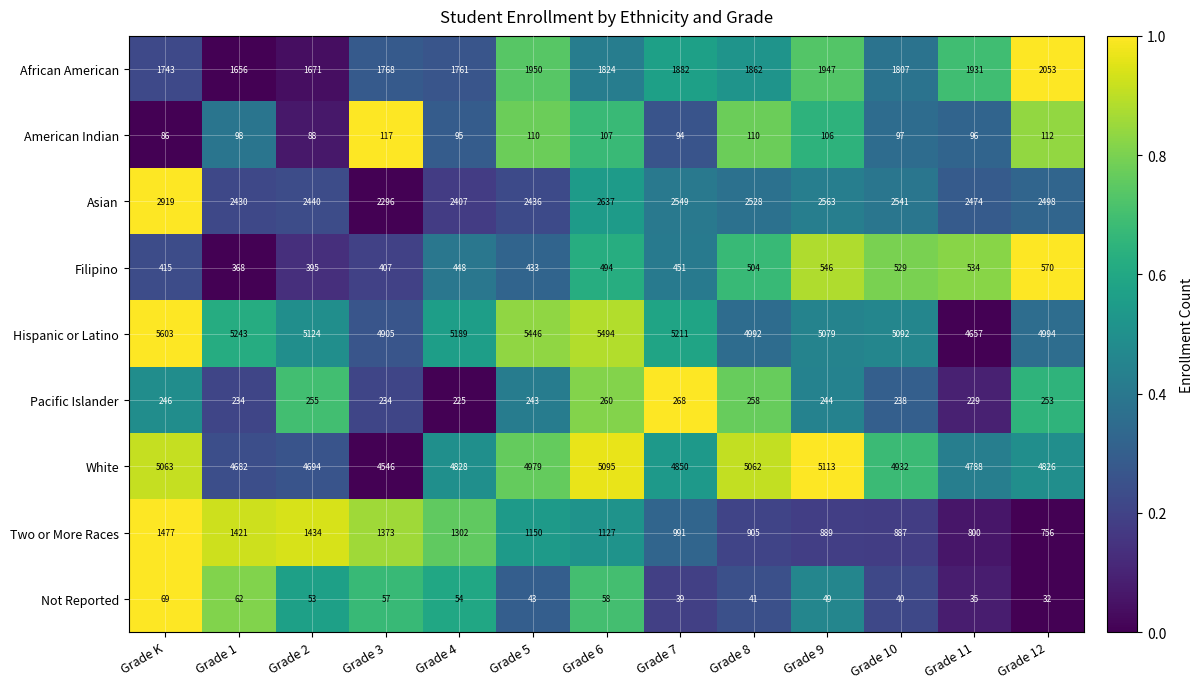

What is the difference between the highest and lowest values at Grade 6?

5436